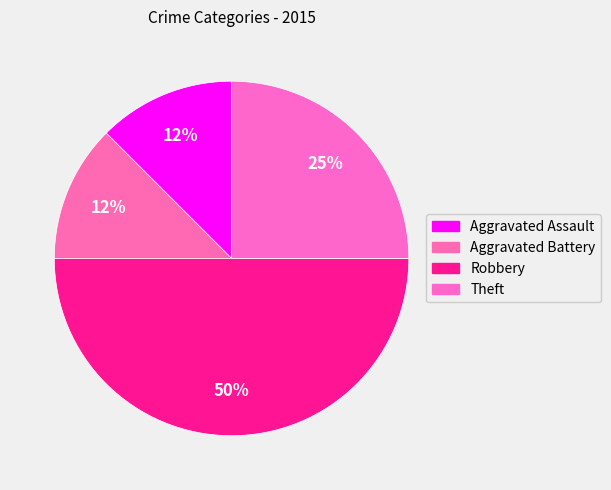

How many slices are in this pie chart?

4